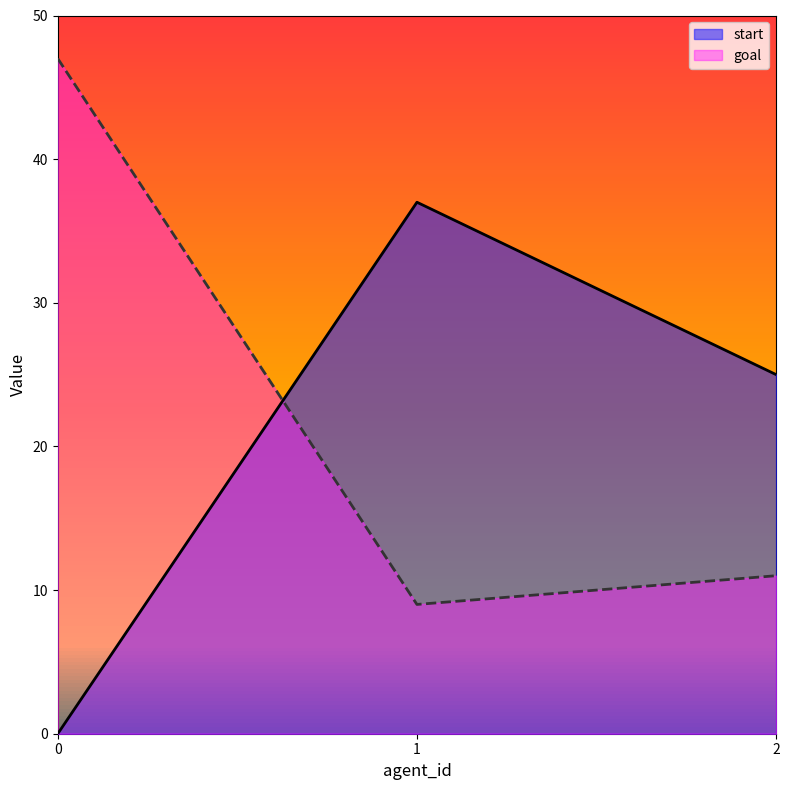

What is the value of the goal point at the 1st from the left?

47